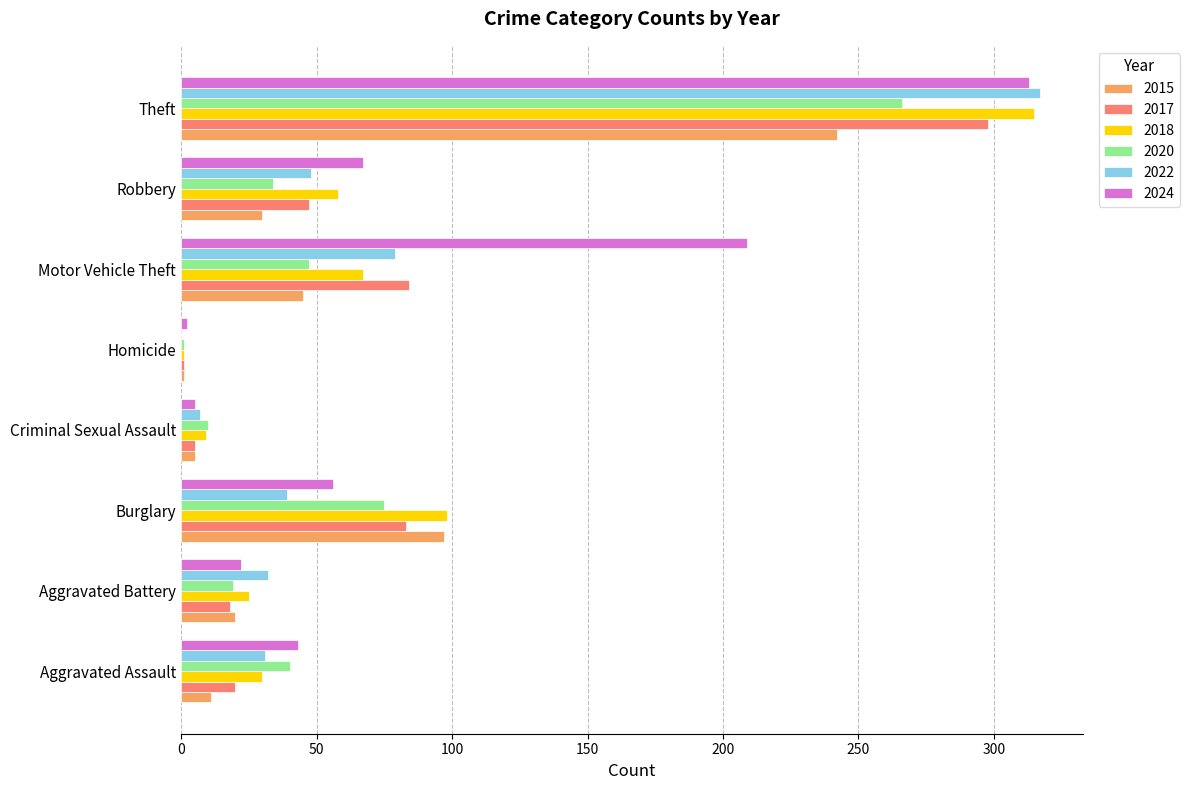

How many data points does each series have?

8